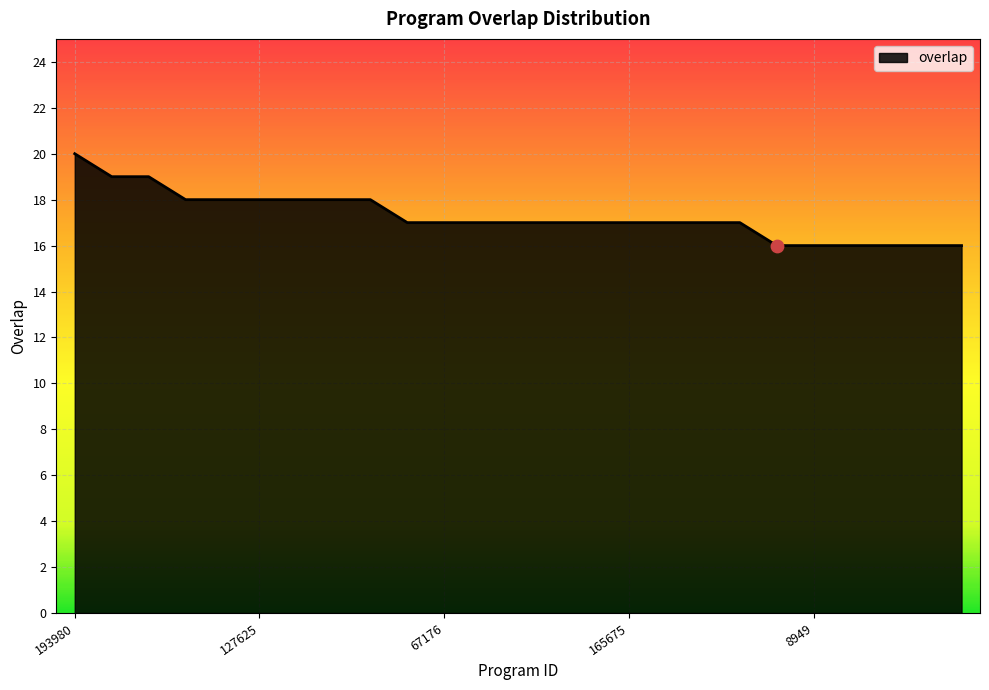

What is the minimum value shown in the chart?

16